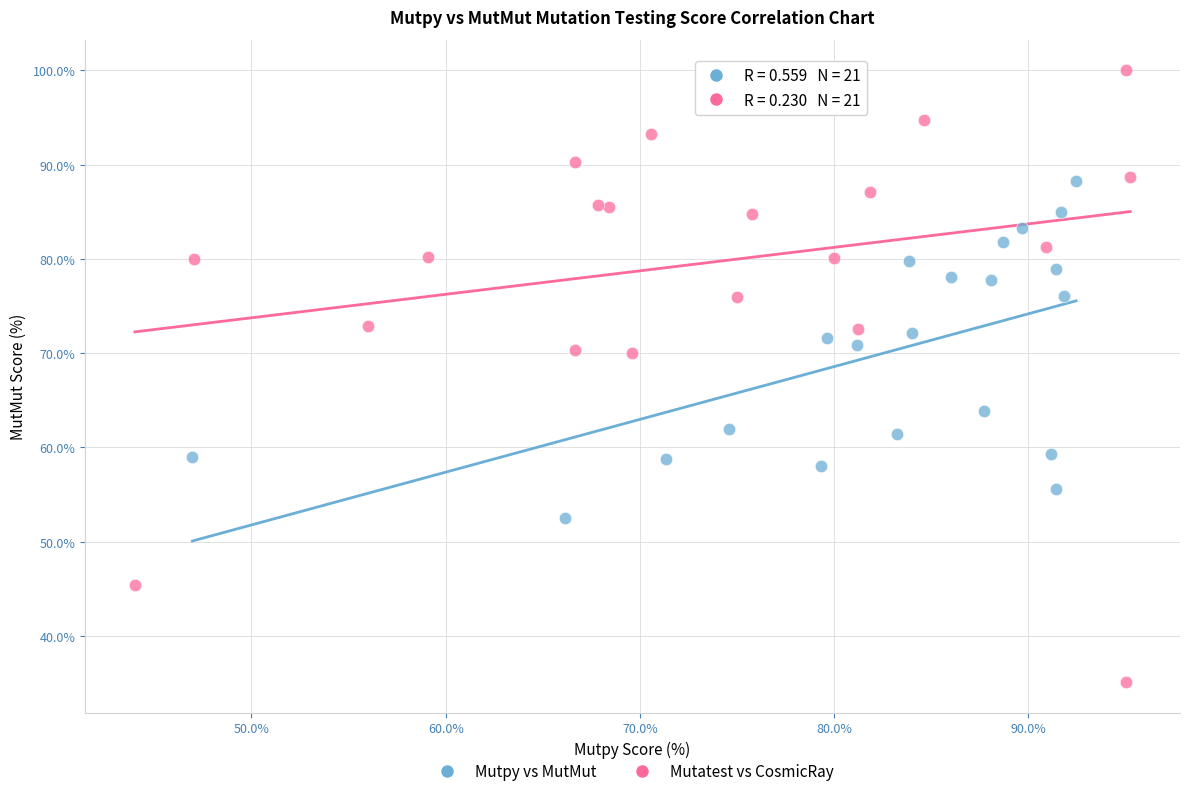

Which series reaches the minimum Y coordinate?

Mutatest vs CosmicRay